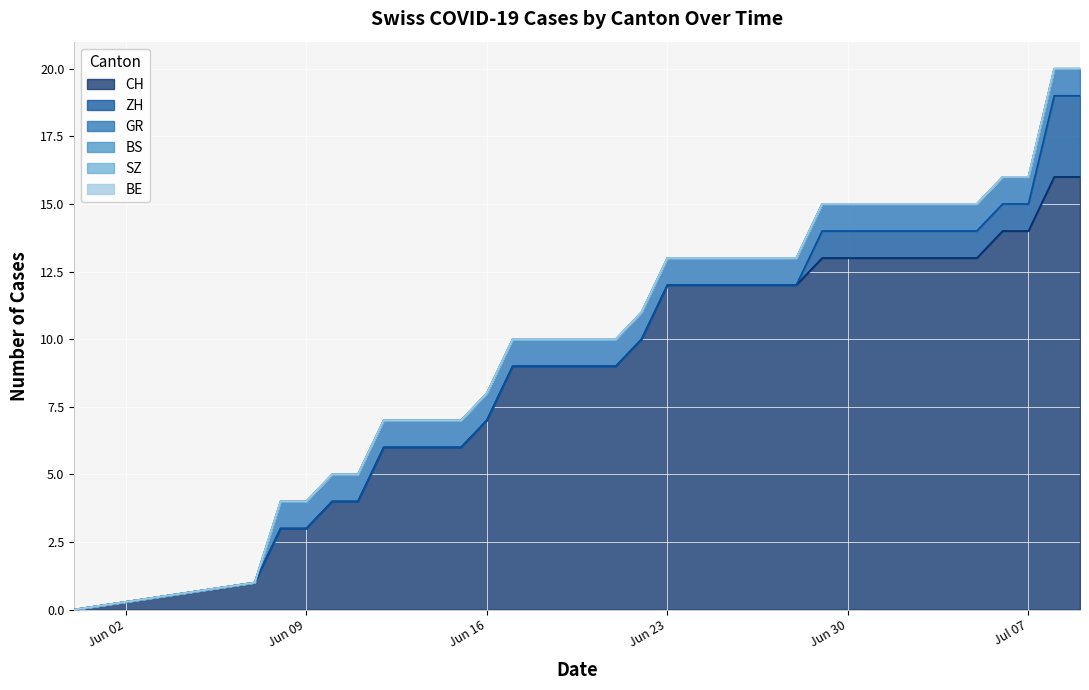

True or false: BS and SZ intersect in this chart.

False